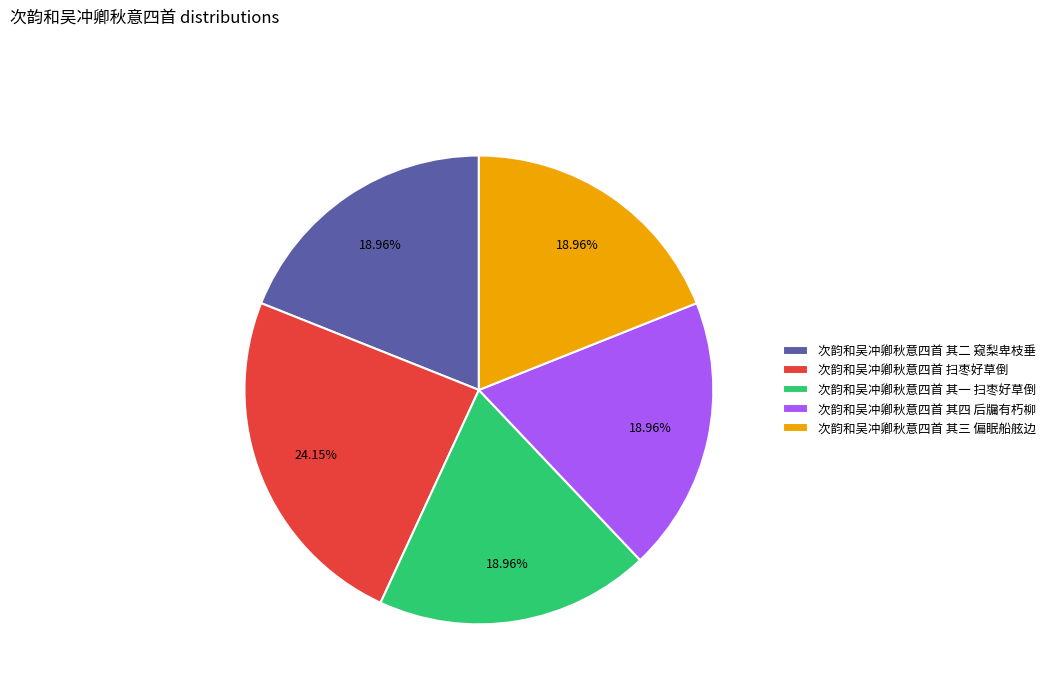

Which has a higher value, 次韵和吴冲卿秋意四首 其三 偏眠船舷边 or 次韵和吴冲卿秋意四首 扫枣好草倒?

次韵和吴冲卿秋意四首 扫枣好草倒